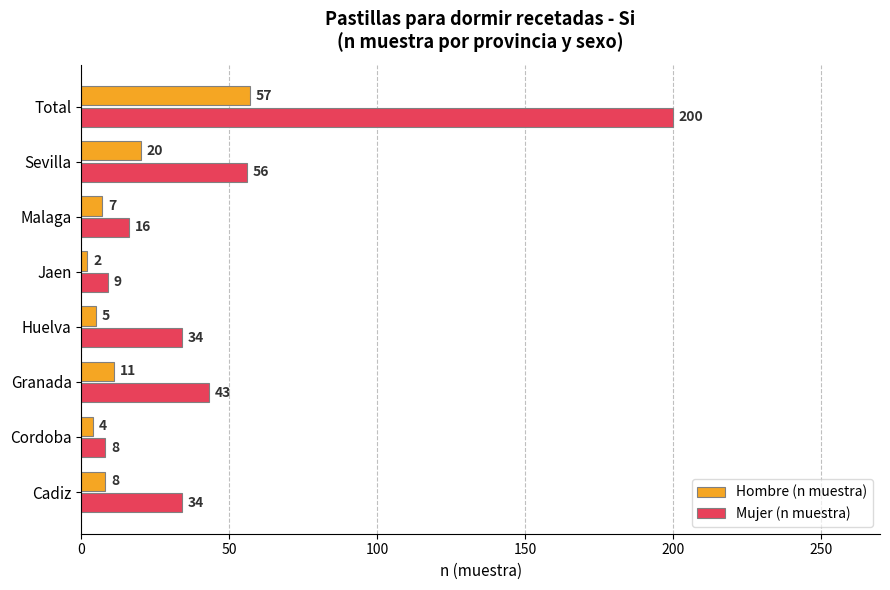

Read the Mujer (n muestra) value at Huelva.

34